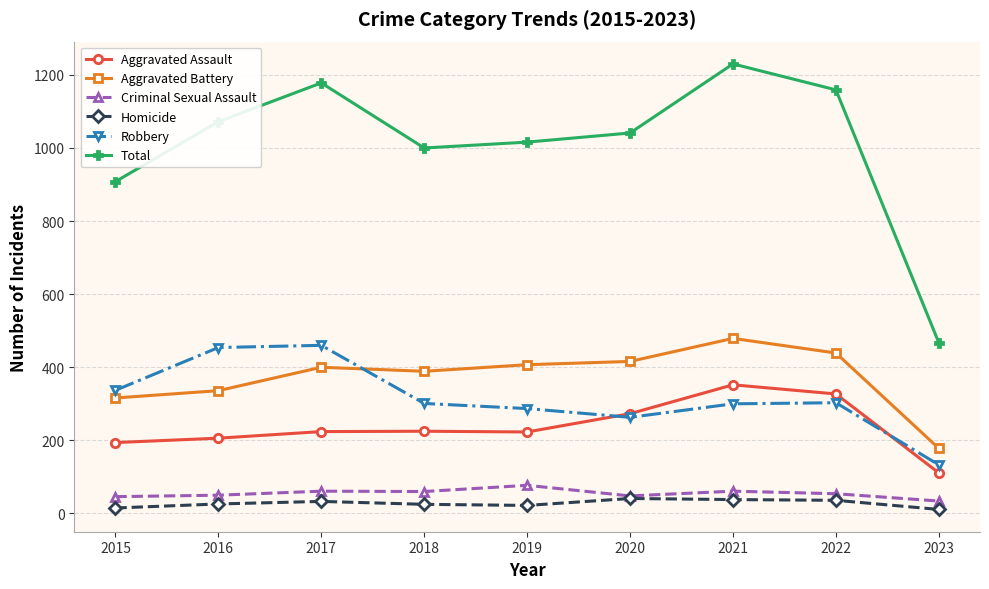

True or false: Robbery has more than 0 points higher than both neighbors.

True